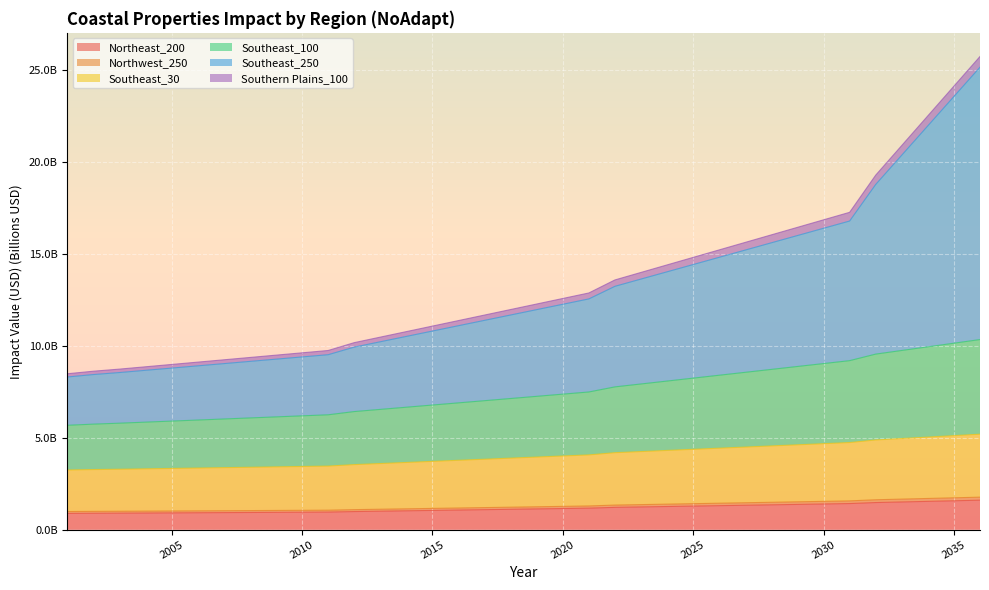

Does the chart display data point markers on the line(s)?

No